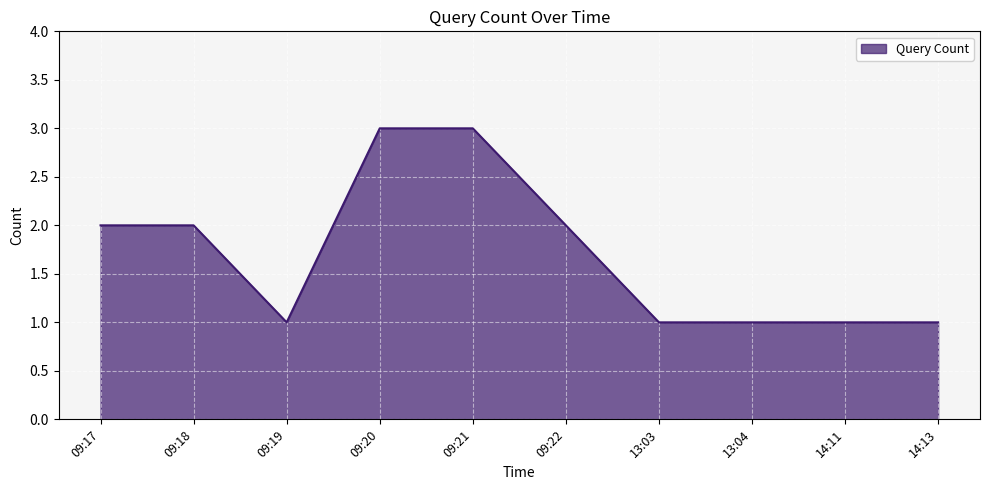

What position from the right is 09:21?

6